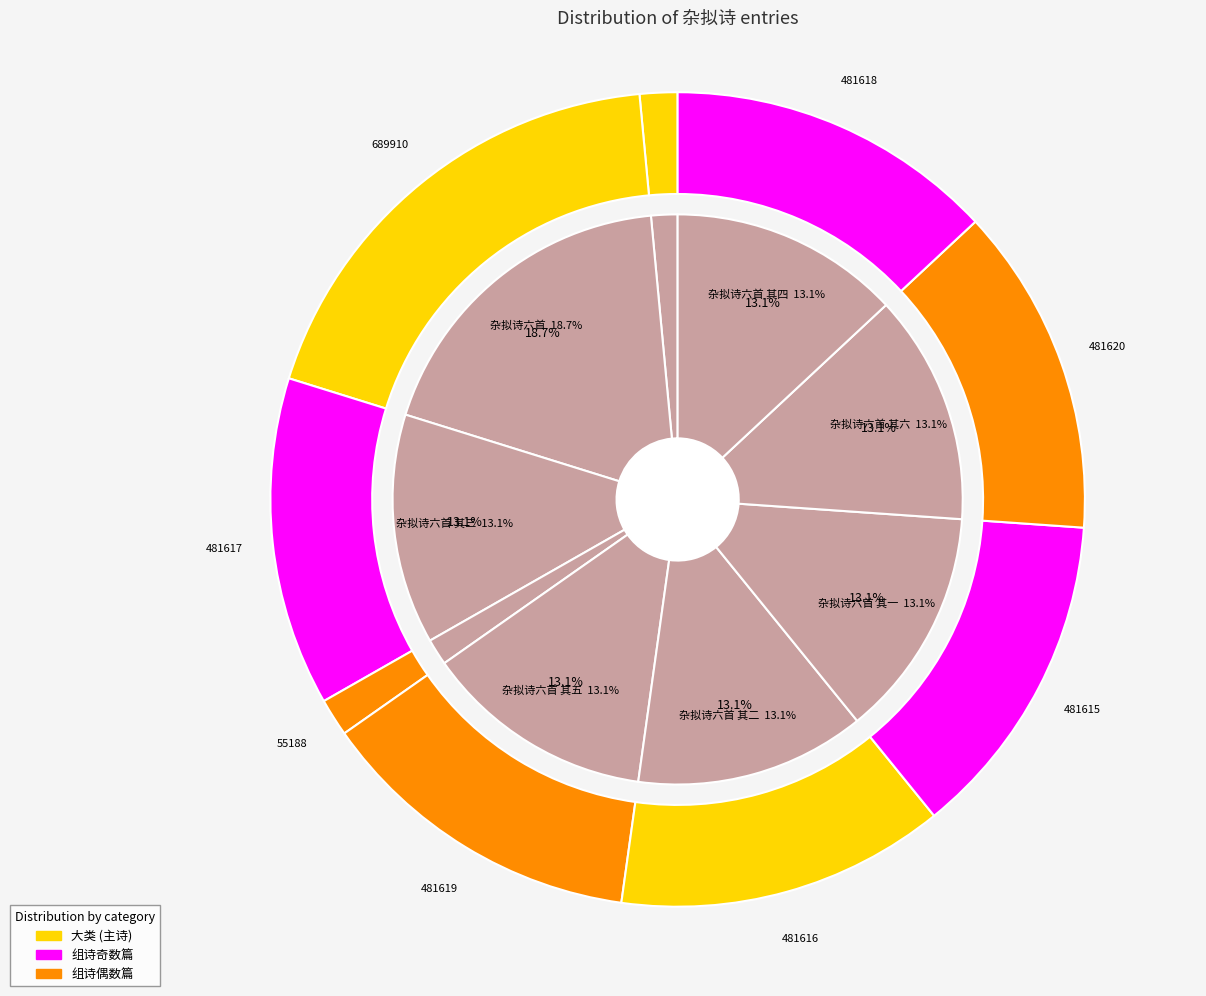

Approximately how many times larger is the value at 杂拟诗六首 其六 compared to 杂拟诗?

8.7